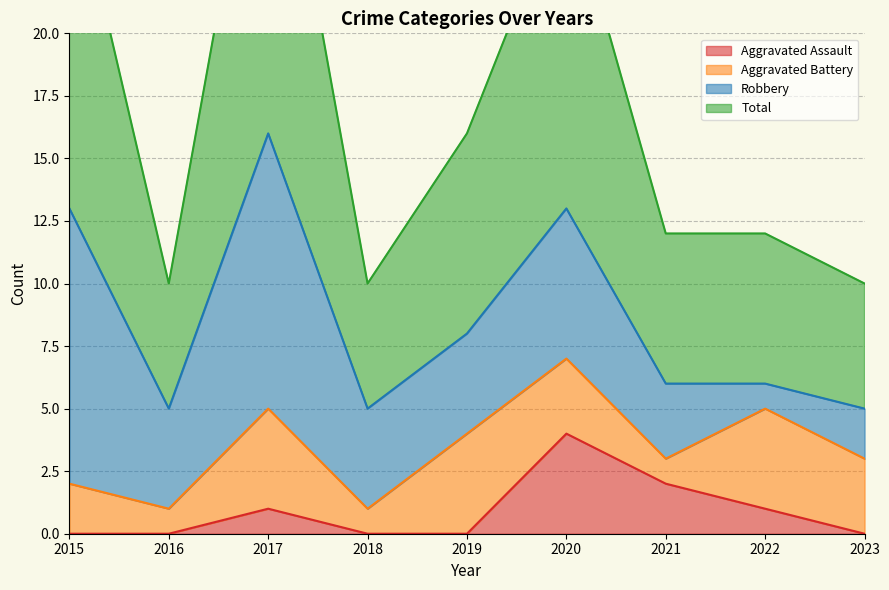

True or false: Aggravated Assault has a value of 2 at 2021.

True